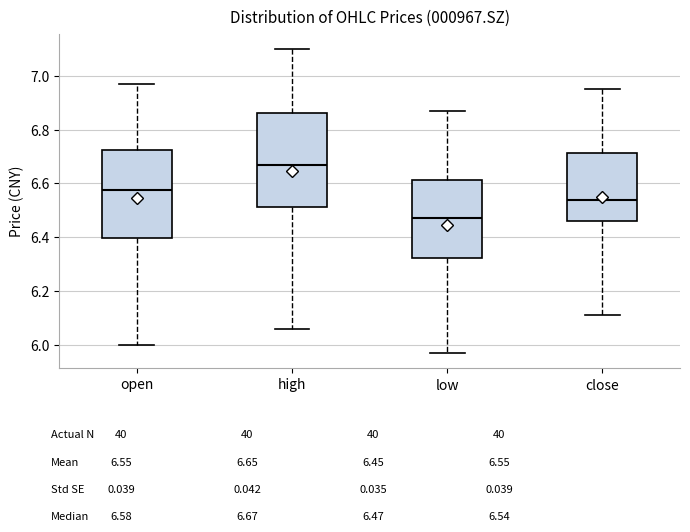

Reading left to right, read every box against the y-axis: the position of its median line, the range the box covers, and the ends of its whiskers. The values are not printed on the chart, so give them approximately, as read against the axis.

open: median 6.58, box 6.40 to 6.72, whiskers 6.00 to 6.98
high: median 6.68, box 6.52 to 6.86, whiskers 6.06 to 7.10
low: median 6.48, box 6.32 to 6.62, whiskers 5.98 to 6.88
close: median 6.54, box 6.46 to 6.72, whiskers 6.12 to 6.96